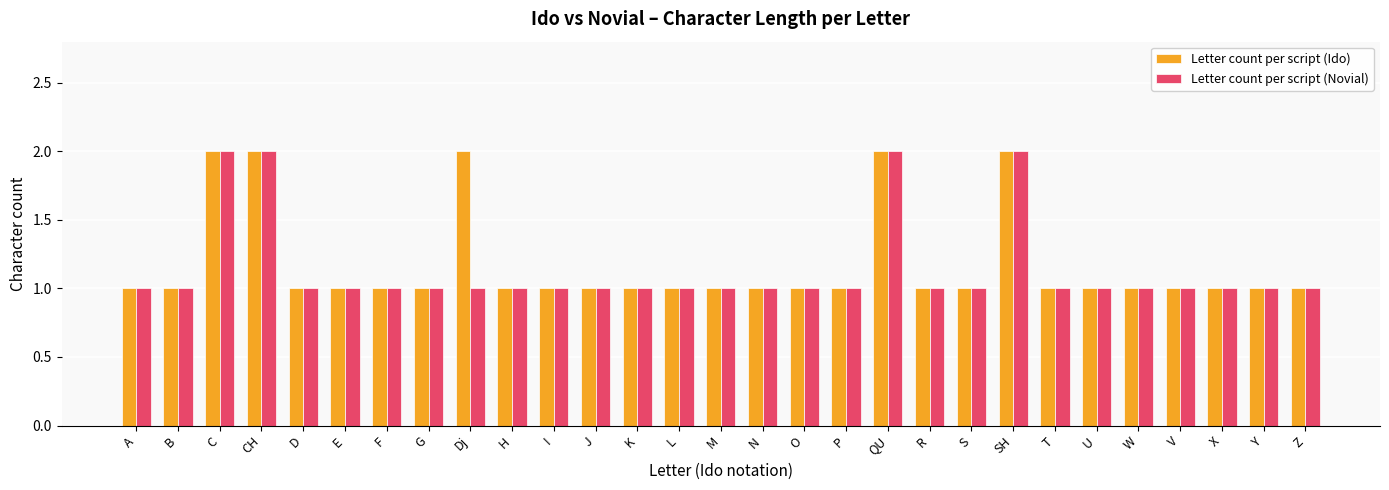

The Letter count per script (Ido) series shows 1 at U. True or false?

True